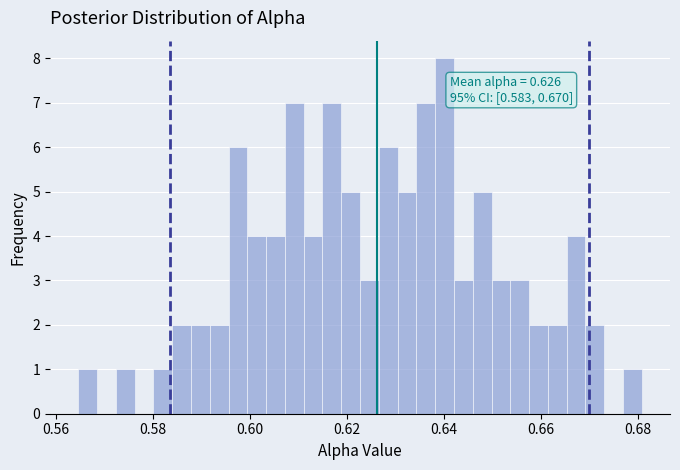

Read against the x-axis, roughly where is the centre of the tallest bar?

0.640